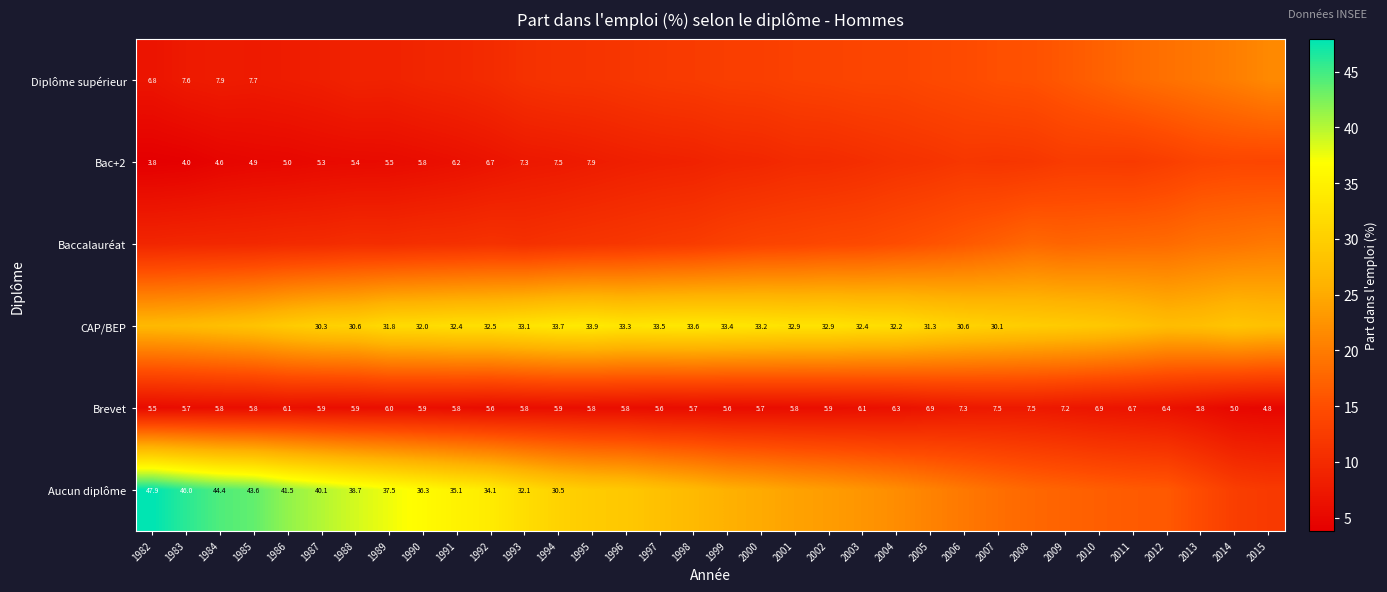

Which category has the highest value across all series?

1982